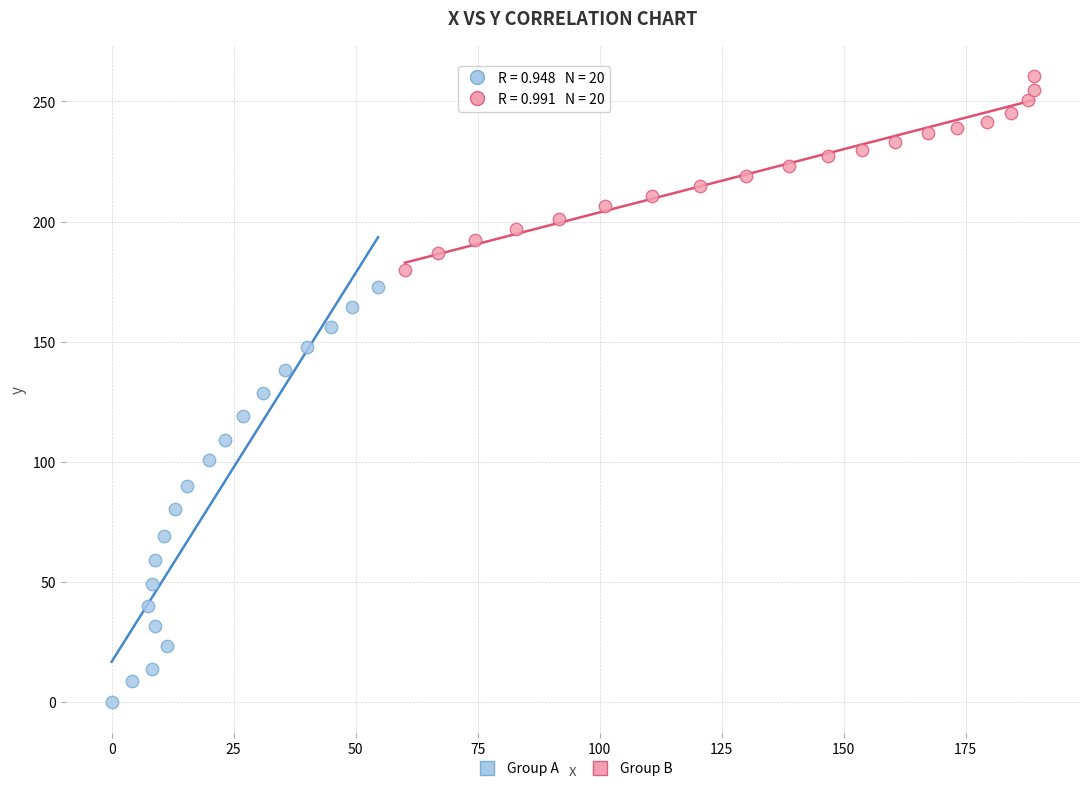

What are all the series names shown in the legend?

Group A, Group B